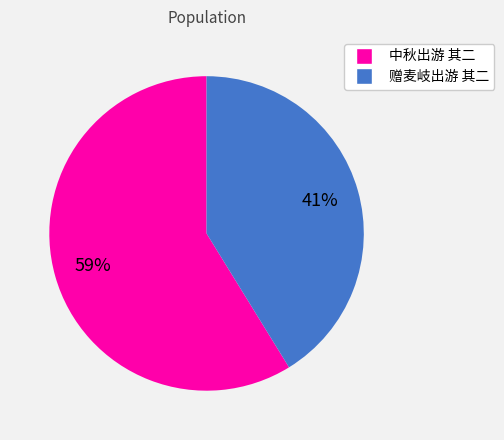

What is the majority slice?

中秋出游 其二